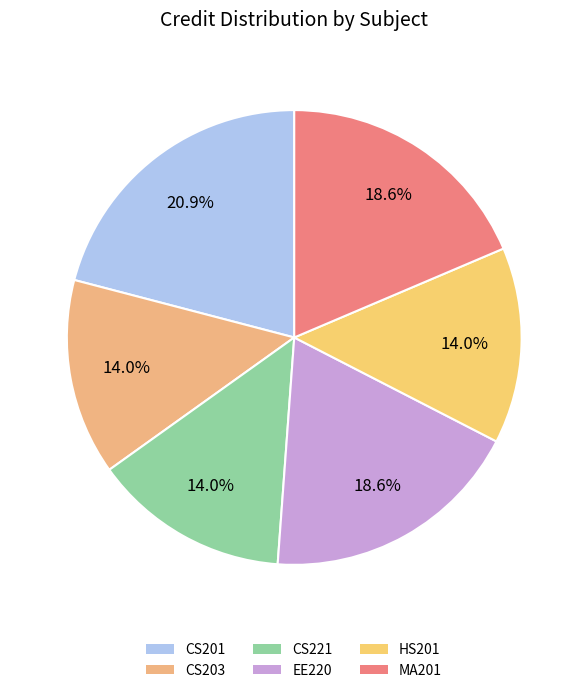

How many slices are in this pie chart?

6